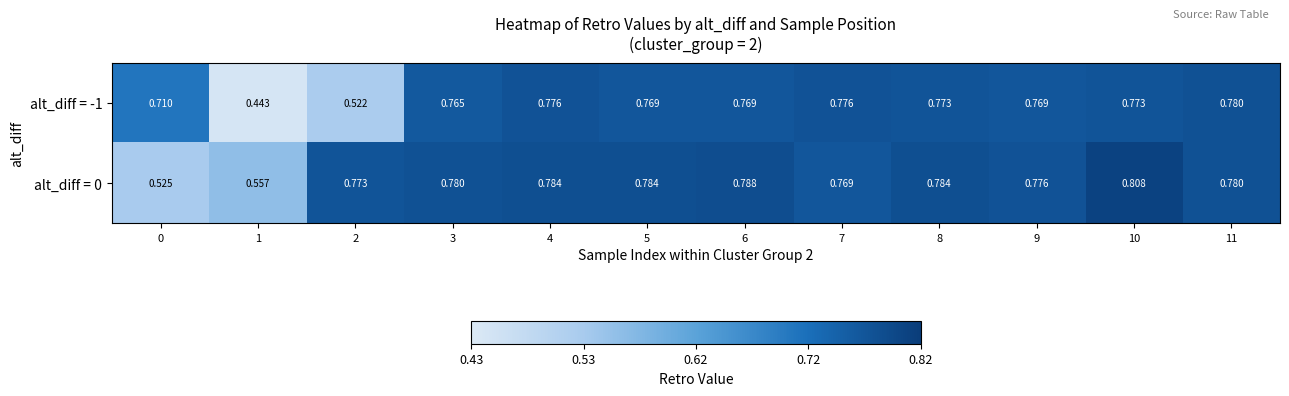

Rank the series by their average value, from highest to lowest.

alt_diff = 0, alt_diff = -1